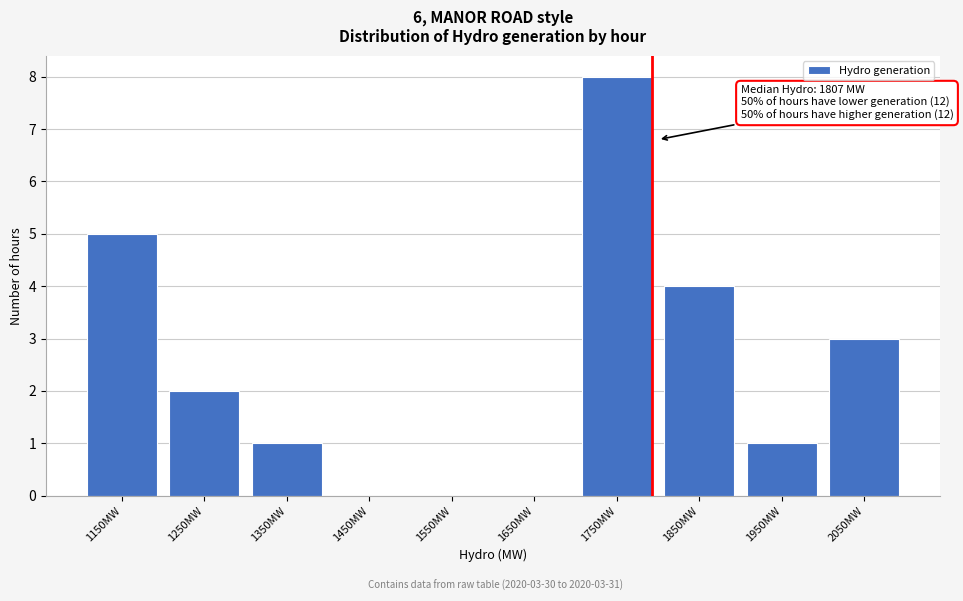

Reading left to right, what are all the values shown in this chart?

1150MW=5	1250MW=2	1350MW=1	1450MW=0	1550MW=0	1650MW=0	1750MW=8	1850MW=4	1950MW=1	2050MW=3